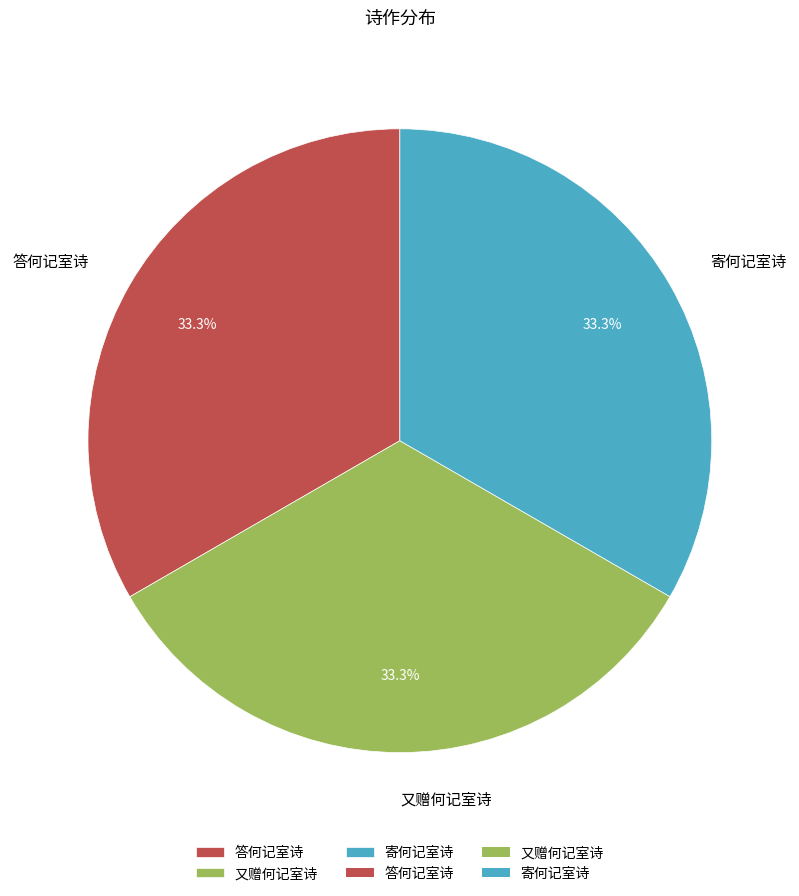

Combined, what portion of the pie is 答何记室诗 and 寄何记室诗?

66.7%